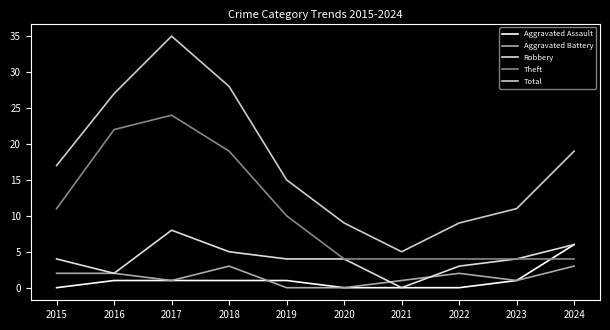

Which series has the largest total across all categories?

Total